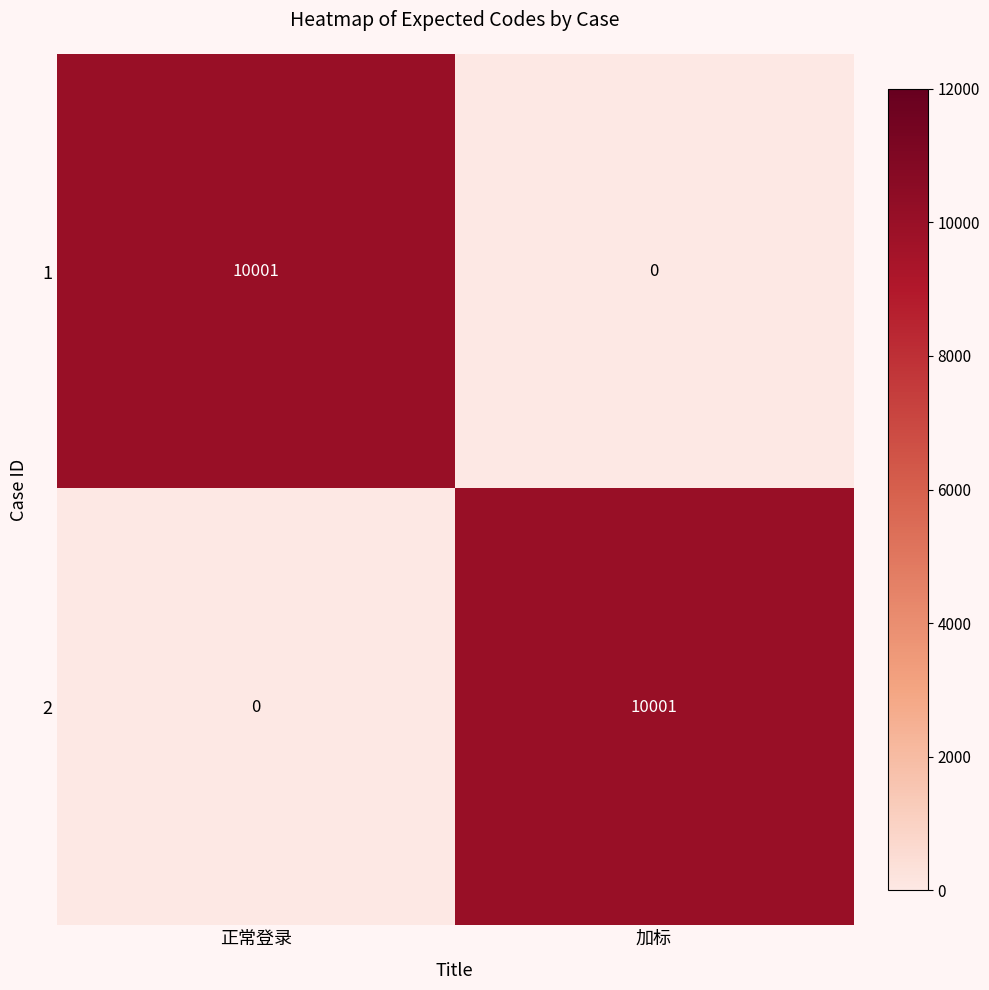

What is the sum of the 2 values at 正常登录 and 加标?

10001